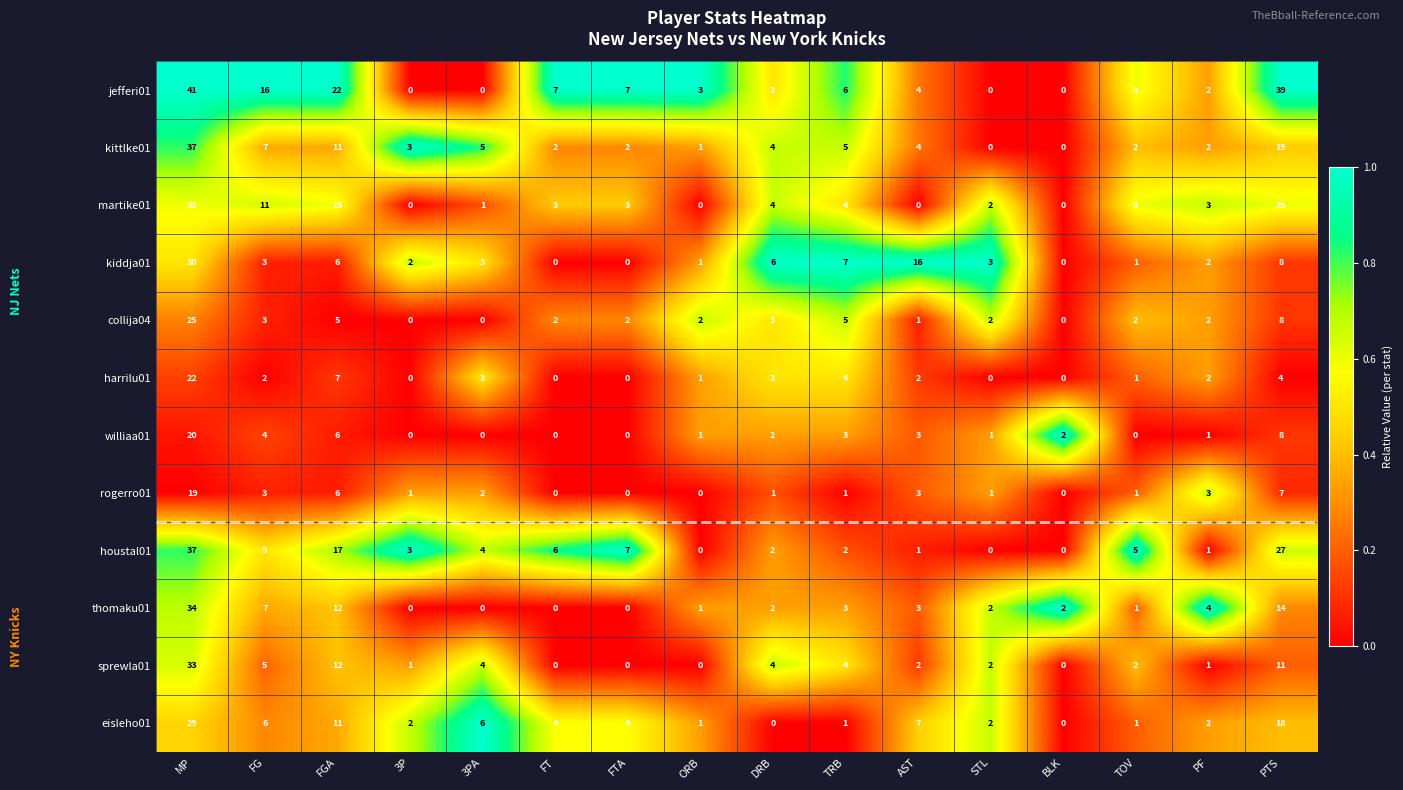

The value of thomaku01 at PF is 4. True or false?

True